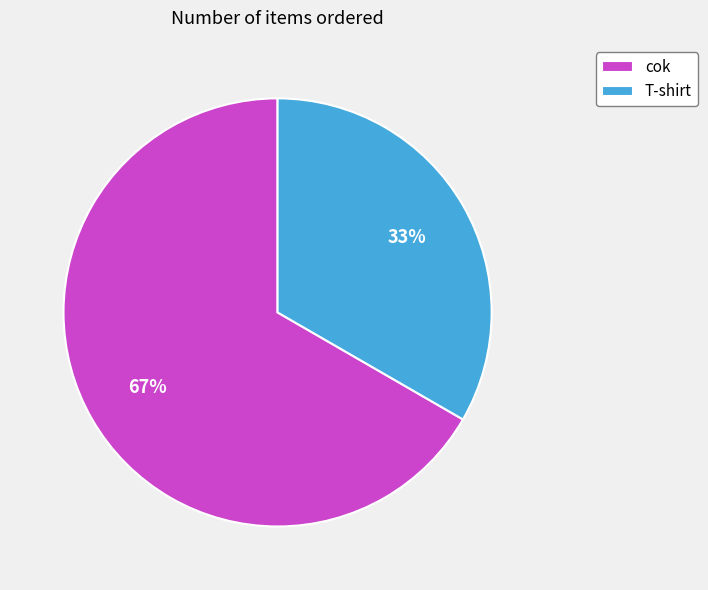

Rank the categories by value from lowest to highest.

T-shirt, cok